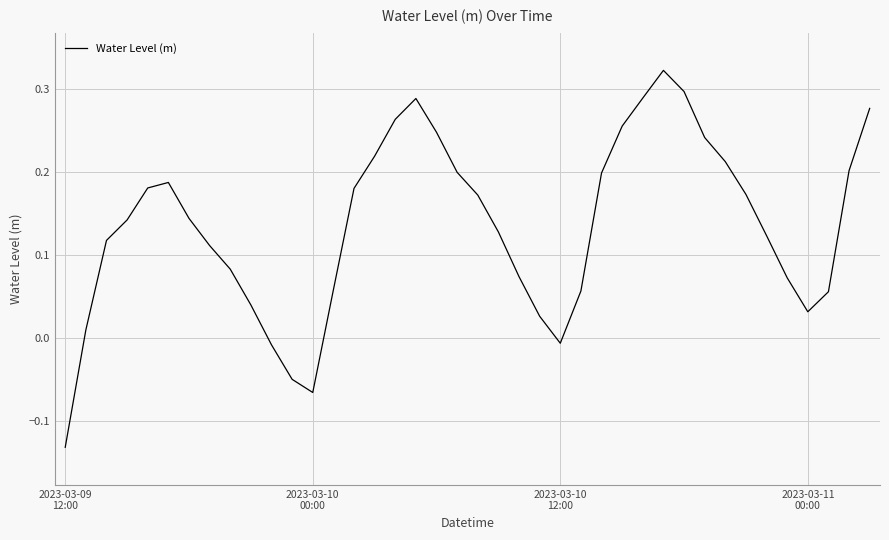

What is the difference between the maximum and minimum values?

0.5